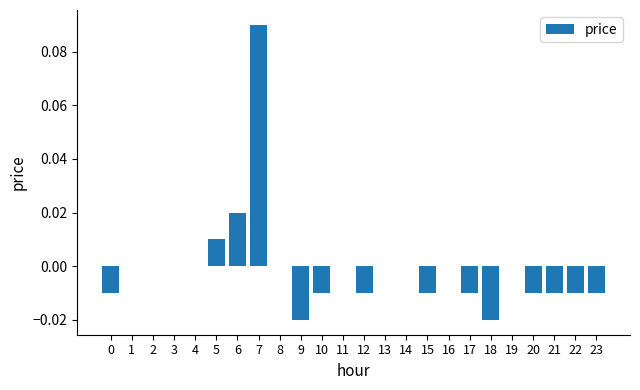

The chart shows a value of -0.0 at 23. True or false?

True